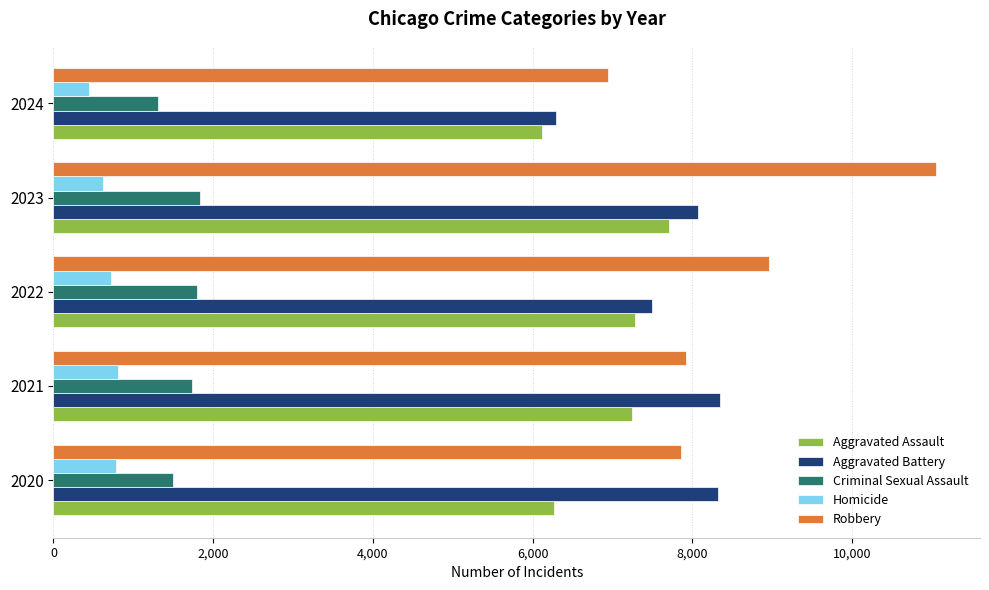

What is the maximum value shown in the chart?

11052